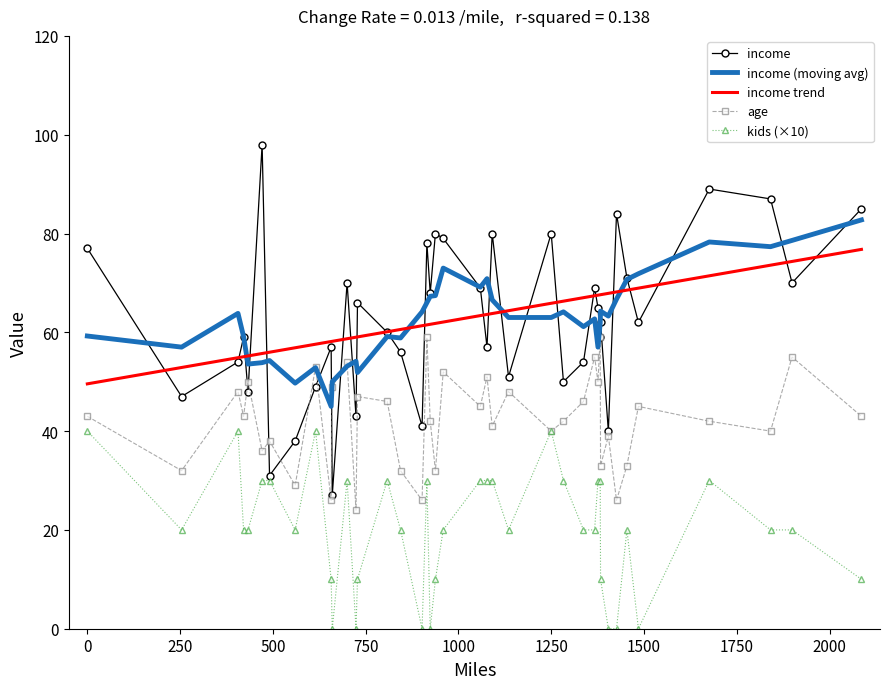

Rank the series by their maximum value, from lowest to highest.

kids (×10), age, income trend, income (moving avg), income